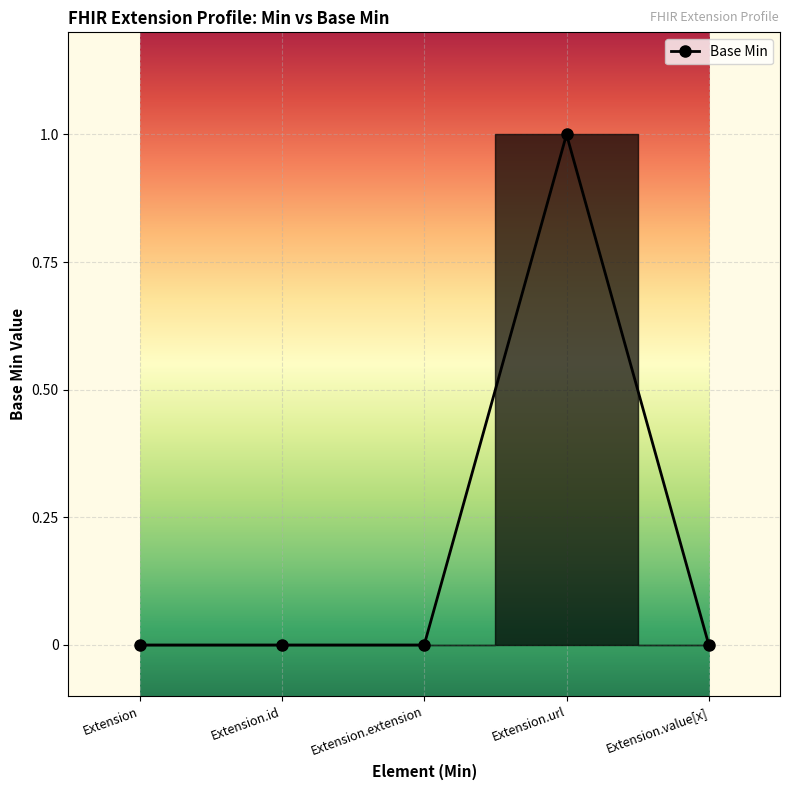

What is the label of the 1st point from the right?

Extension.value[x]